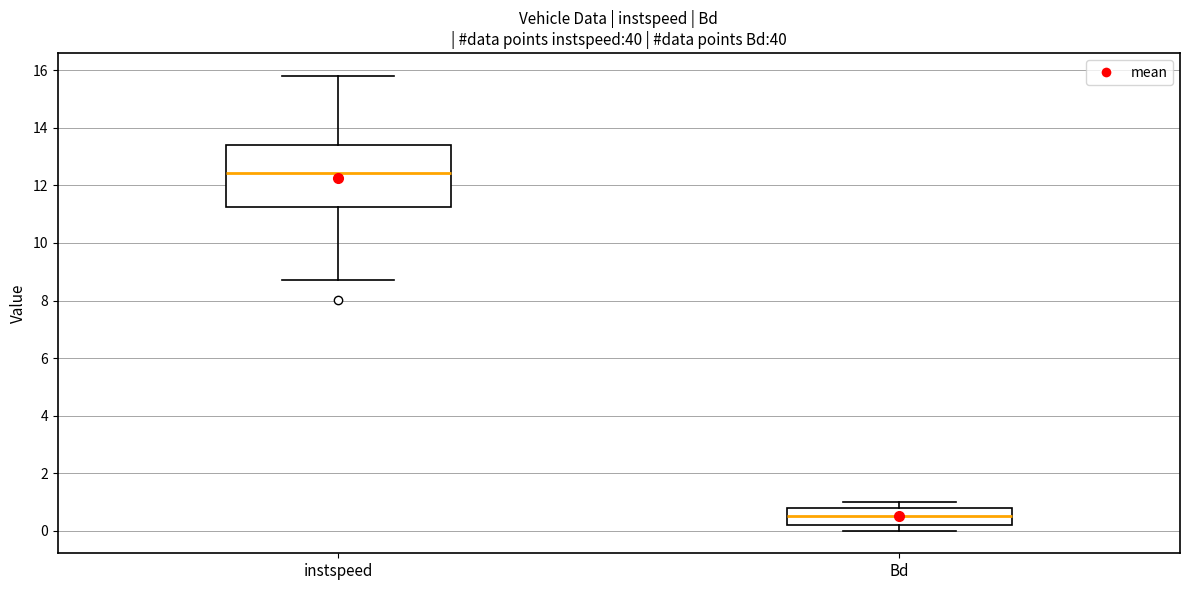

Reading left to right, read every box against the y-axis: the position of its median line, the range the box covers, and the ends of its whiskers. The values are not printed on the chart, so give them approximately, as read against the axis.

instspeed: median 12.4, box 11.2 to 13.4, whiskers 8.8 to 15.8
Bd: median 0.6, box 0.2 to 0.8, whiskers 0.0 to 1.0